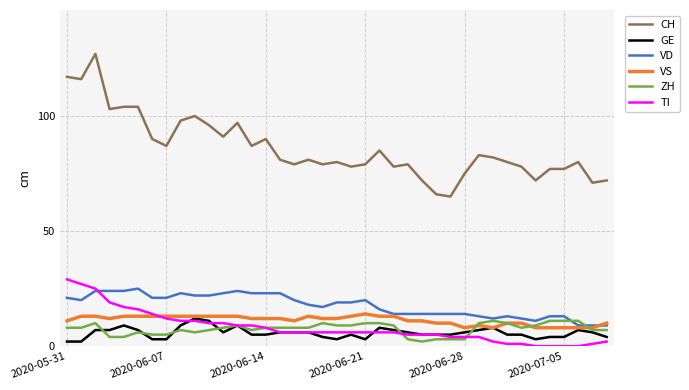

True or false: GE and TI cross at least once.

True